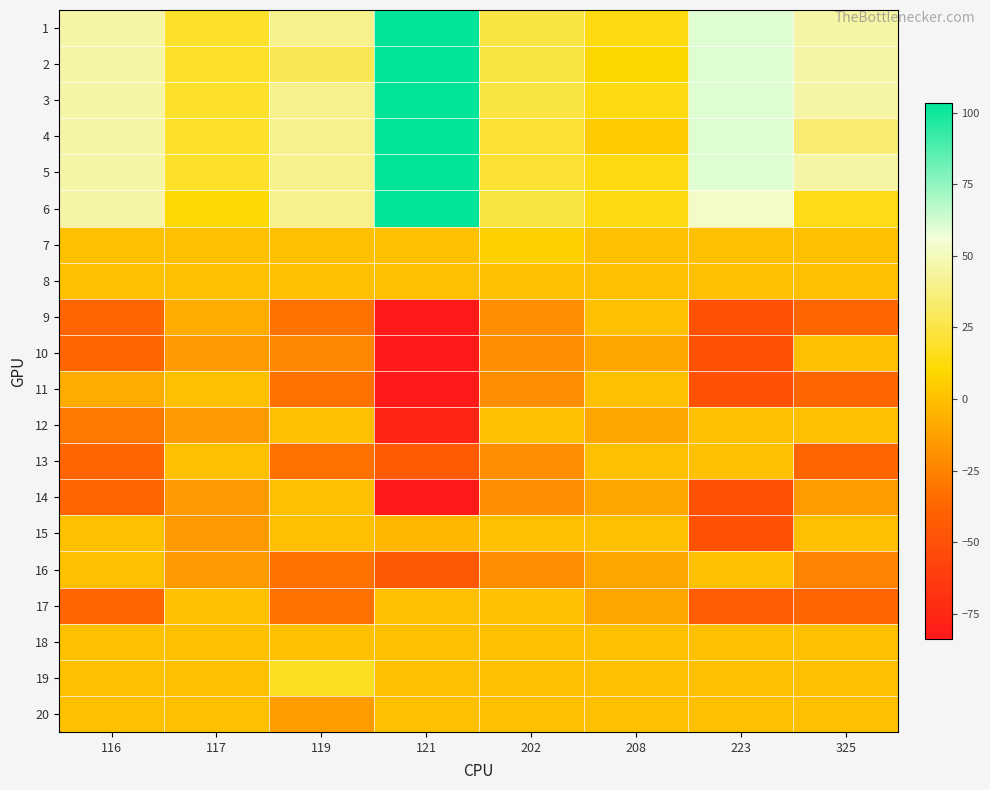

At which category does the chart reach its minimum across all series?

121